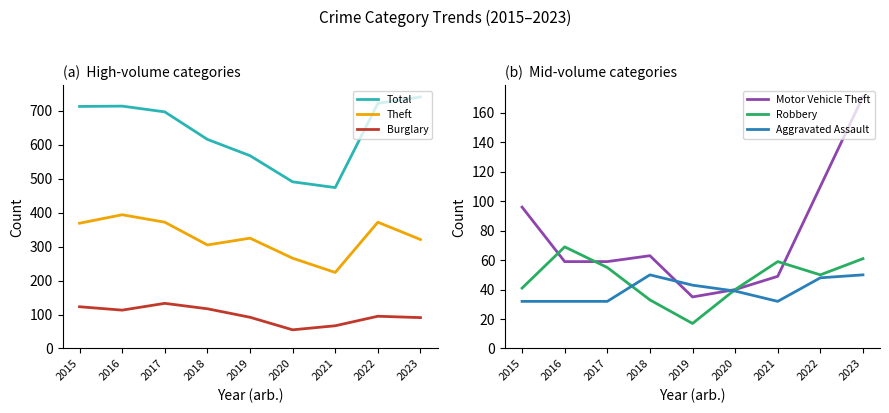

True or false: Total and Theft cross at least once.

False